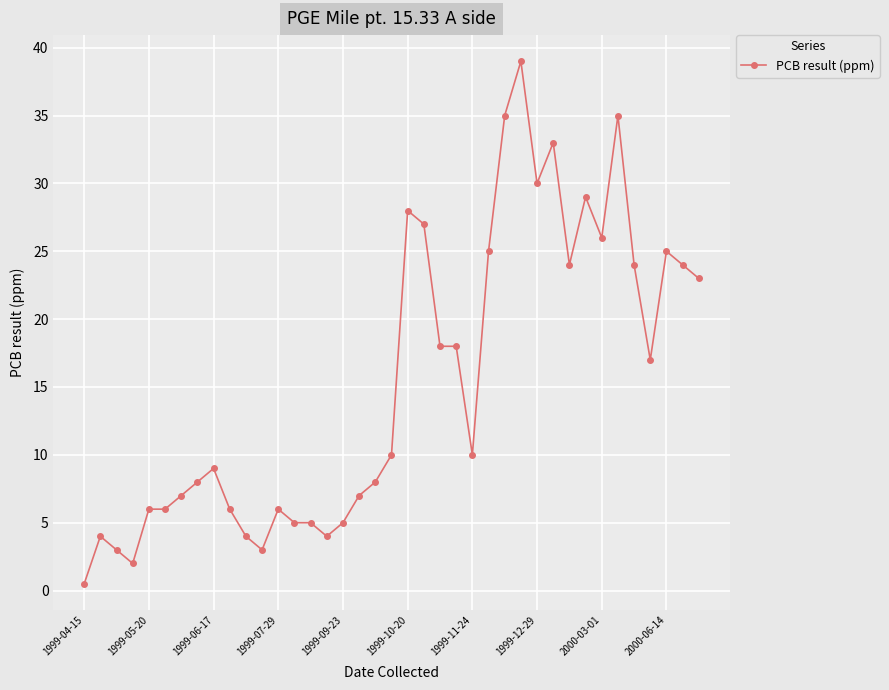

True or false: there are more than 0 points higher than both neighbors.

True